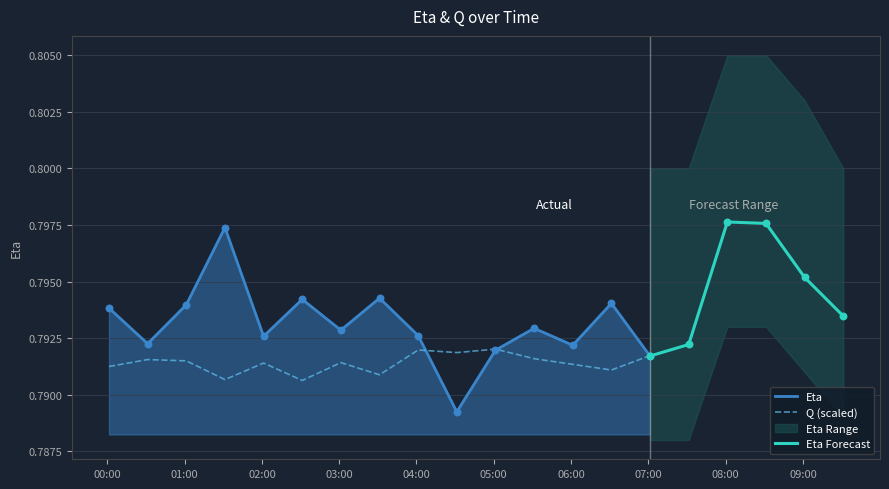

What is the total value across all series at 2025-06-01 04:31:19?

0.8